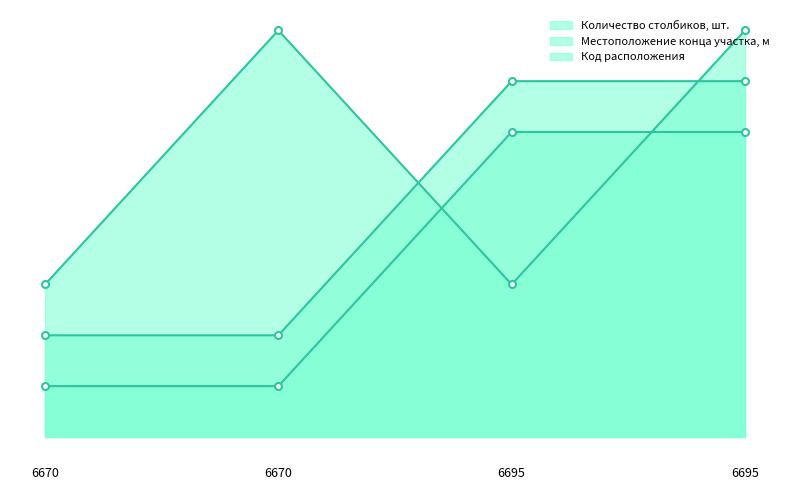

What is the minimum value for Количество столбиков, шт.?

2